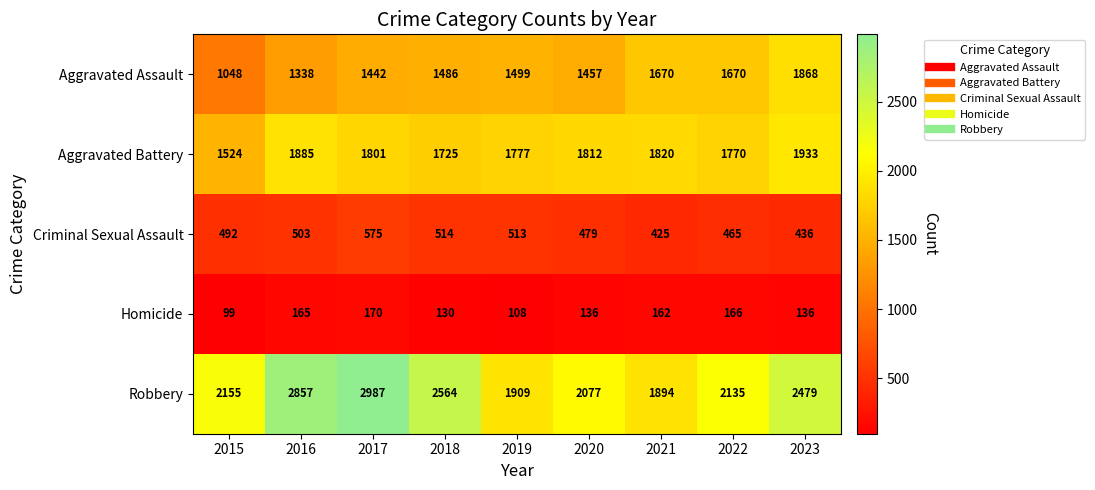

What value does the Criminal Sexual Assault series have at 2018?

514